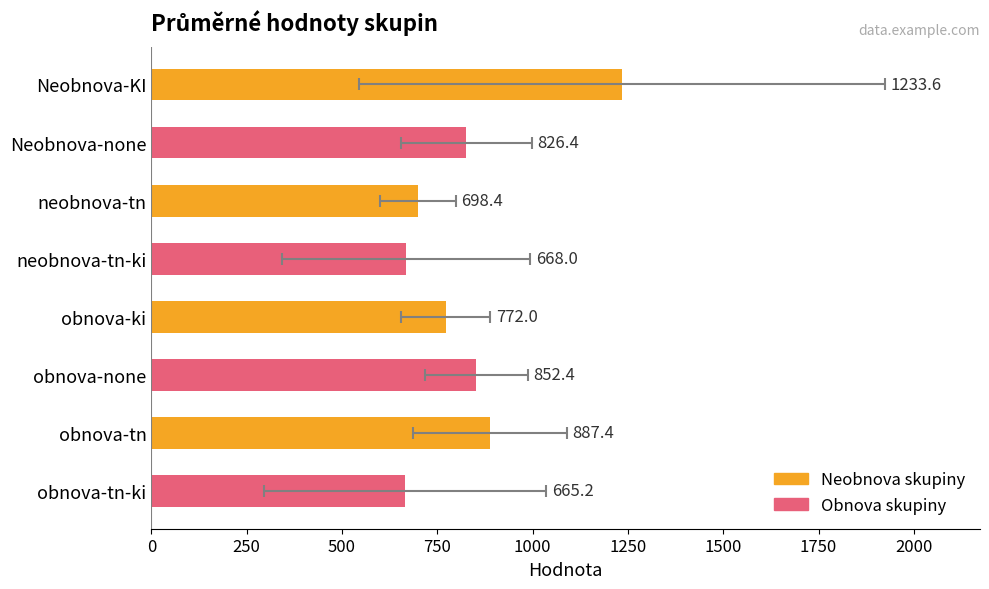

What is the difference between the maximum and minimum values?

568.4